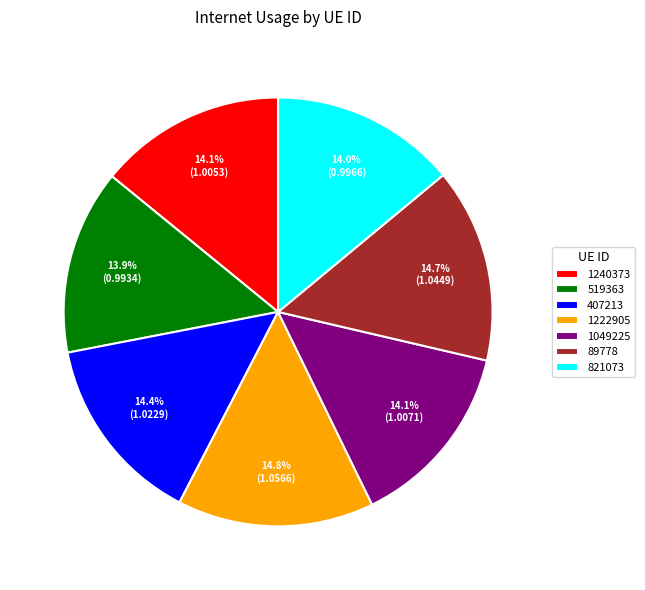

Between 89778 and 821073, which is larger?

89778